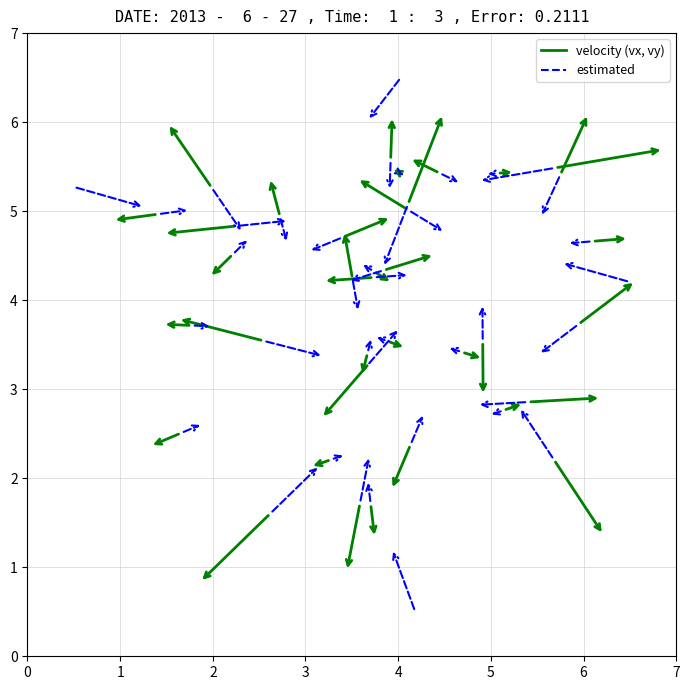

What Y value in the scatter plot is closest to 3?

2.9